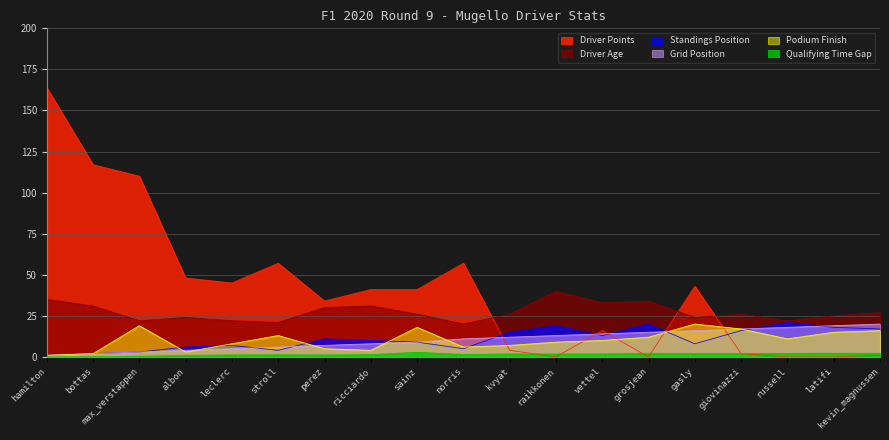

How many intersections are there between qualifying_time and driver_points?

5